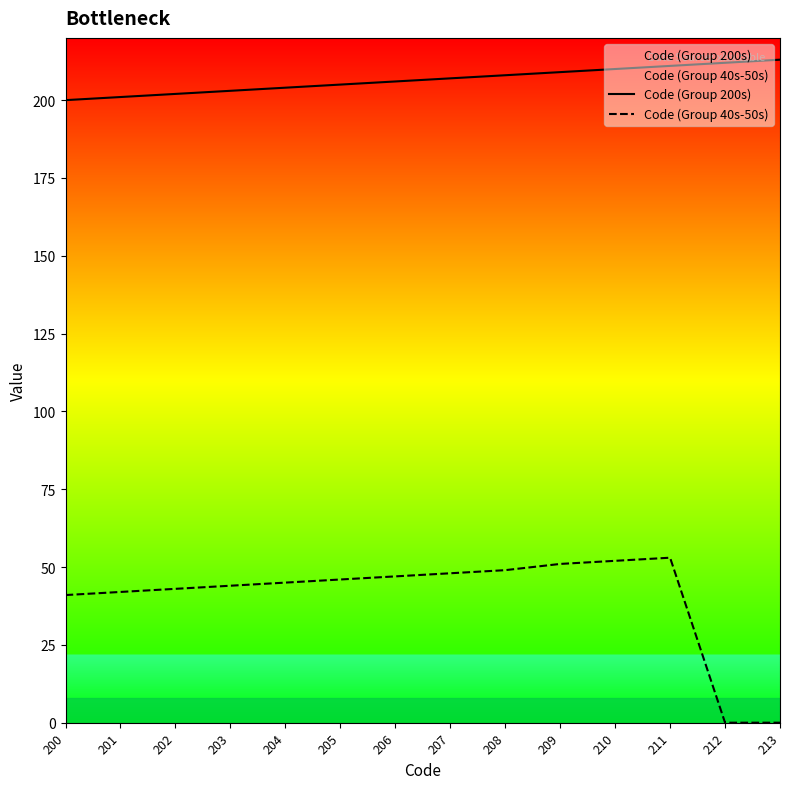

Rank the series by their maximum value, from lowest to highest.

Code (Group 40s-50s), Code (Group 200s)